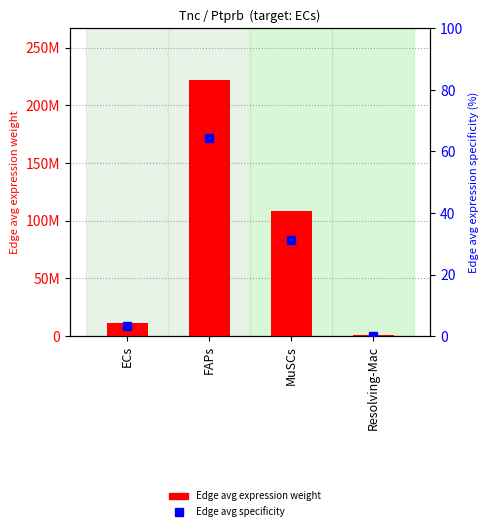

Reading left to right, extract all data points from this chart.

Edge avg expression weight: 10984802.0	222211523.6	108402409.2	492841.5
Edge avg specificity: 3.2	64.3	31.4	0.1